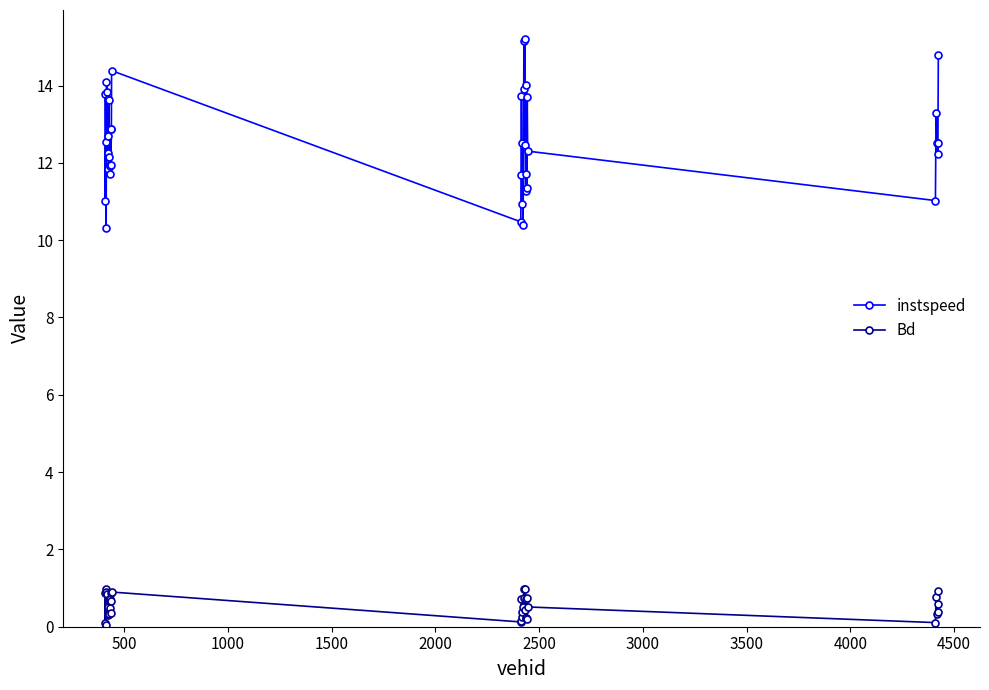

What is the average value of the instspeed series?

12.6